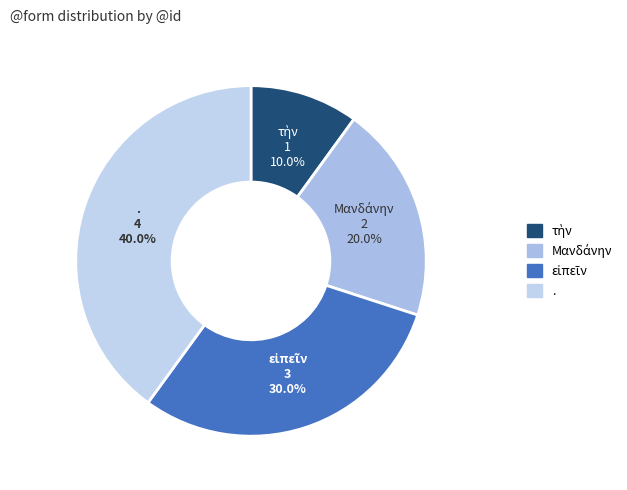

What is the largest slice in the pie chart?

.